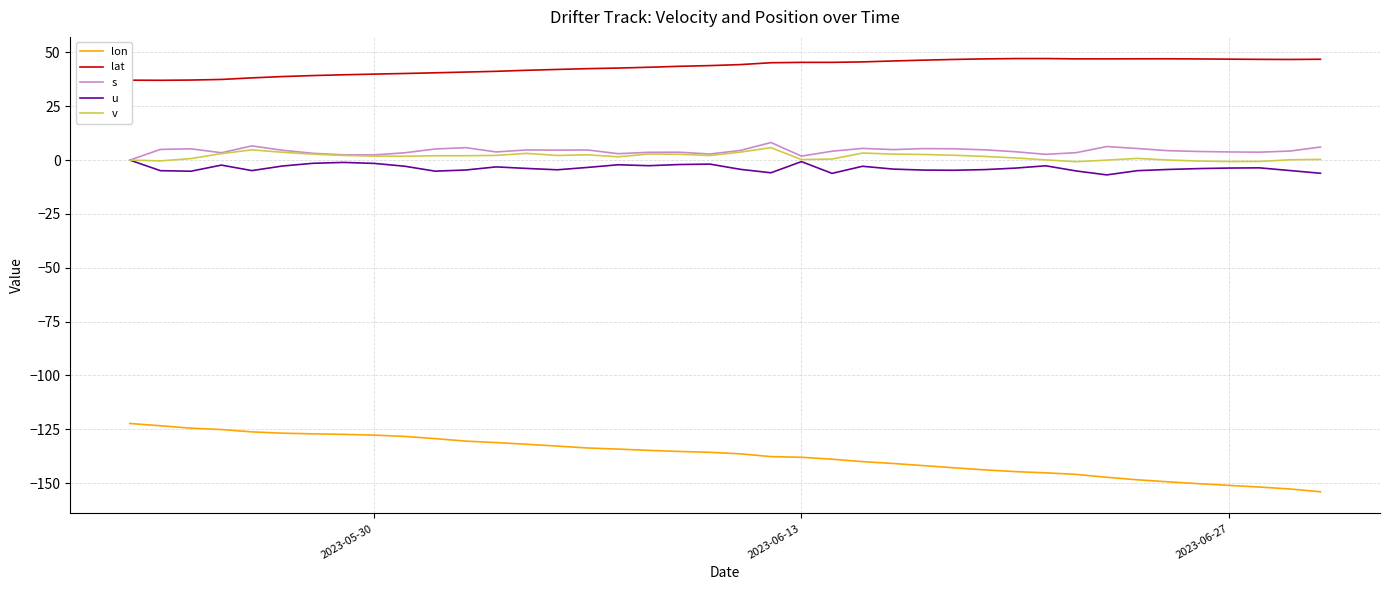

True or false: lon and u intersect in this chart.

False